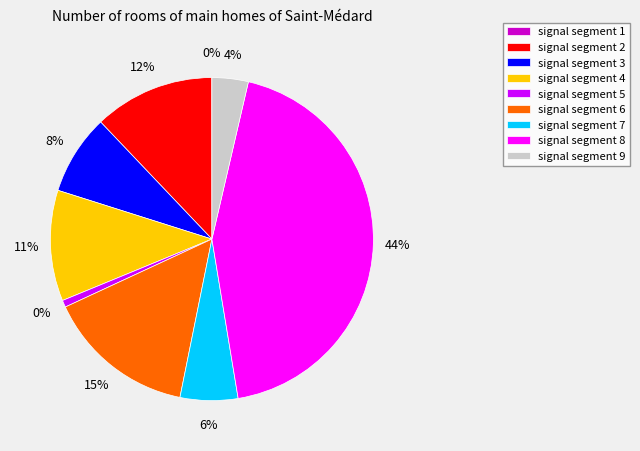

To the nearest percent, what is the difference between the signal segment 7 and signal segment 4 slice percentages?

5%